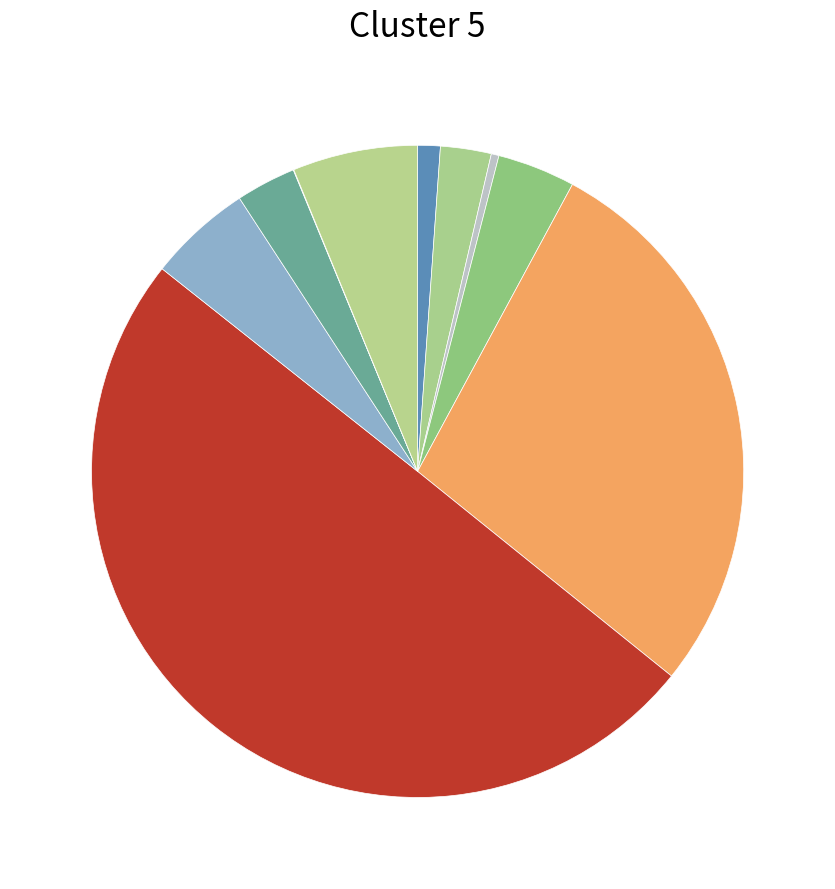

To the nearest percent, what is the average slice percentage?

10%